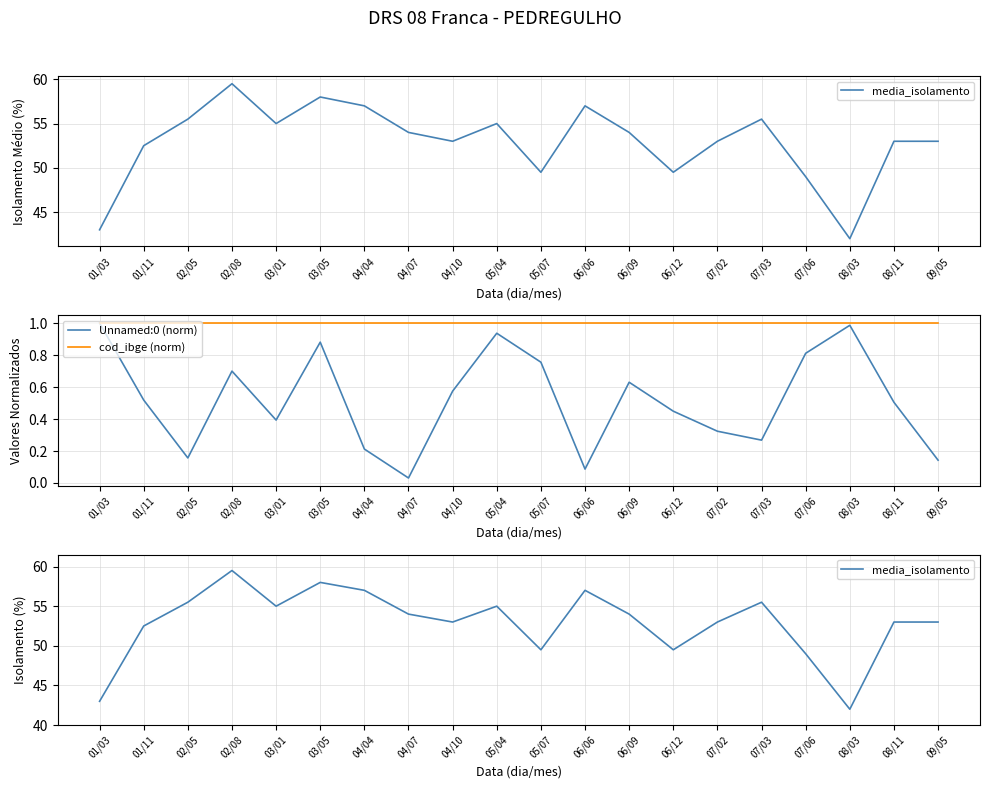

How many series are shown in this chart?

3